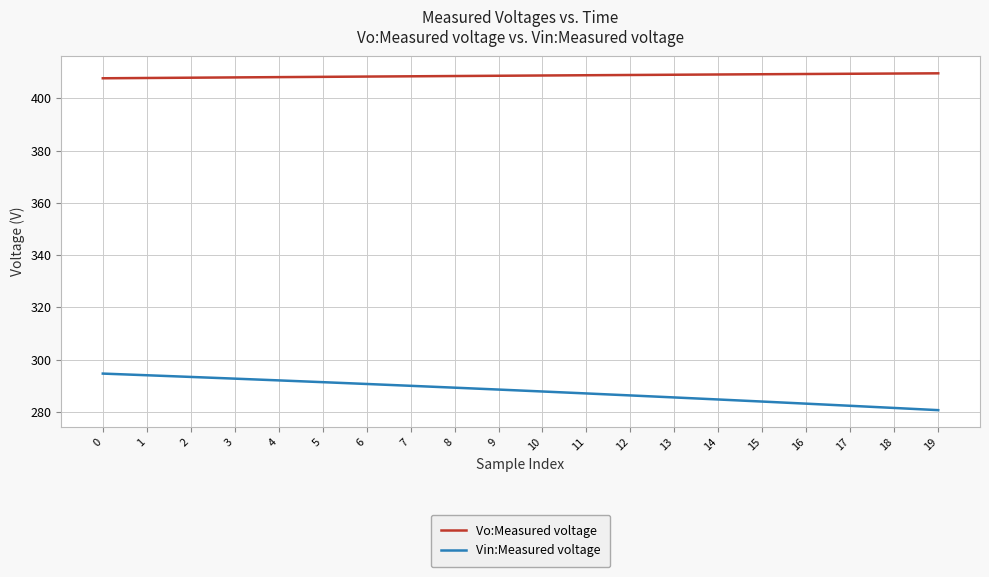

How many lines are shown in the chart?

2